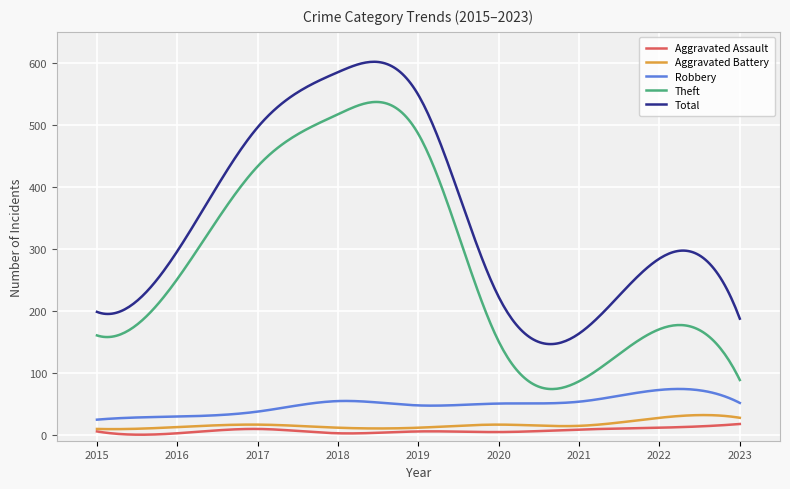

Which series has the largest range (max minus min)?

Theft